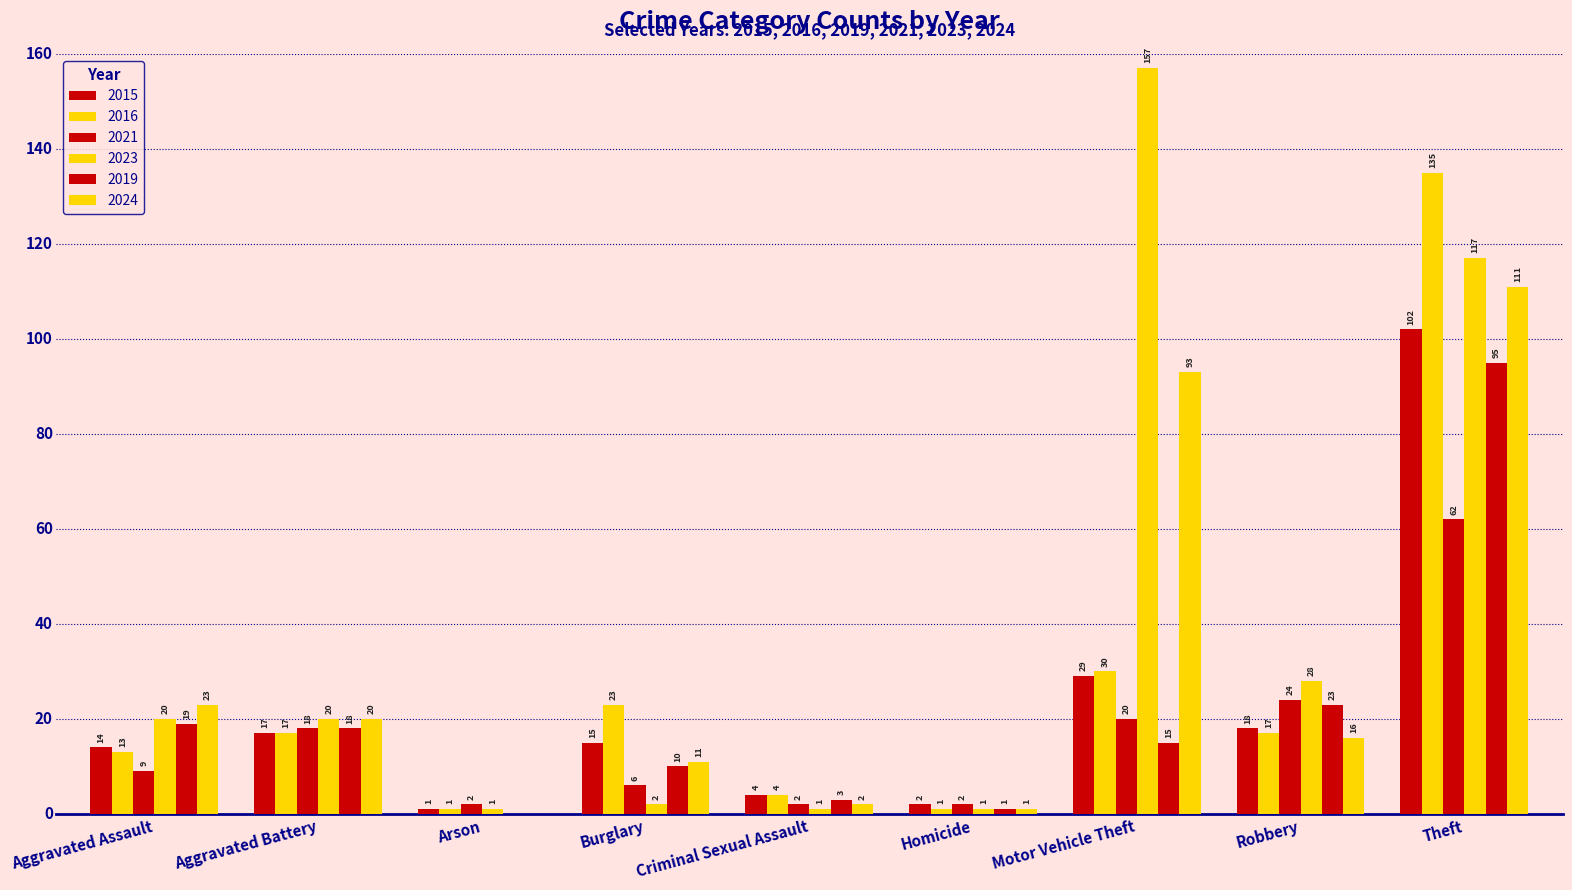

Reading left to right, extract all data points from this chart.

2015: Aggravated Assault=14	Aggravated Battery=17	Arson=1	Burglary=15	Criminal Sexual Assault=4	Homicide=2	Motor Vehicle Theft=29	Robbery=18	Theft=102
2016: Aggravated Assault=13	Aggravated Battery=17	Arson=1	Burglary=23	Criminal Sexual Assault=4	Homicide=1	Motor Vehicle Theft=30	Robbery=17	Theft=135
2021: Aggravated Assault=9	Aggravated Battery=18	Arson=2	Burglary=6	Criminal Sexual Assault=2	Homicide=2	Motor Vehicle Theft=20	Robbery=24	Theft=62
2023: Aggravated Assault=20	Aggravated Battery=20	Arson=1	Burglary=2	Criminal Sexual Assault=1	Homicide=1	Motor Vehicle Theft=157	Robbery=28	Theft=117
2019: Aggravated Assault=19	Aggravated Battery=18	Arson=0	Burglary=10	Criminal Sexual Assault=3	Homicide=1	Motor Vehicle Theft=15	Robbery=23	Theft=95
2024: Aggravated Assault=23	Aggravated Battery=20	Arson=0	Burglary=11	Criminal Sexual Assault=2	Homicide=1	Motor Vehicle Theft=93	Robbery=16	Theft=111